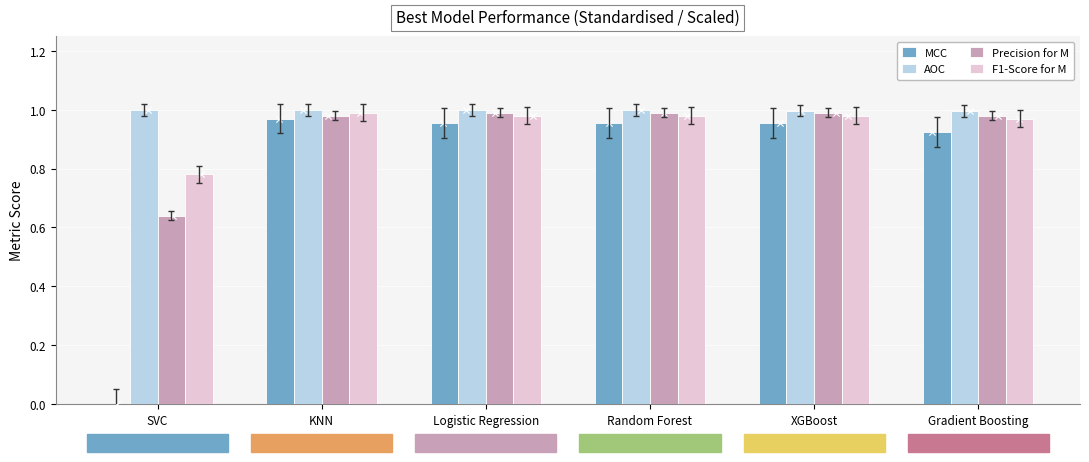

Is the value of Precision for M at XGBoost greater than the value of AOC at Gradient Boosting?

No